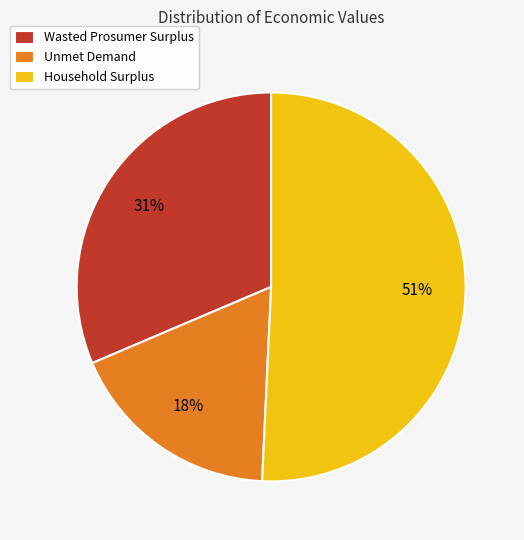

Count the number of slices in the pie.

3